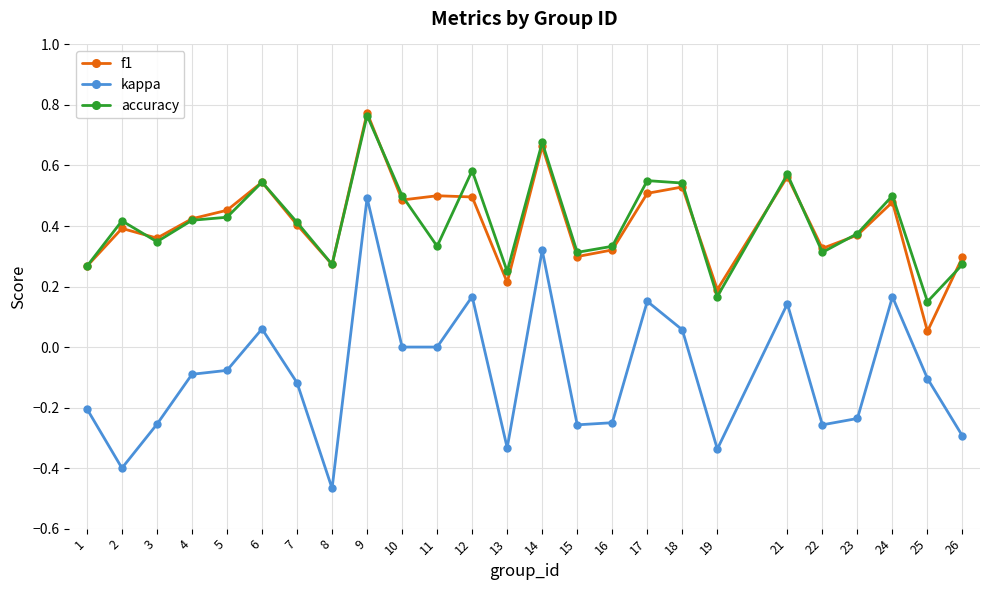

Which series has the widest spread of values?

kappa